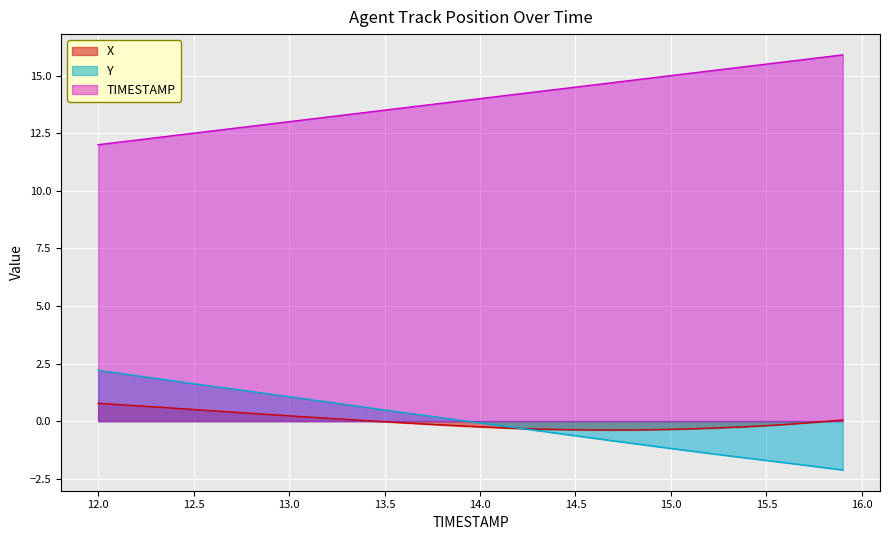

At which category is the sum across all series the highest?

12.0